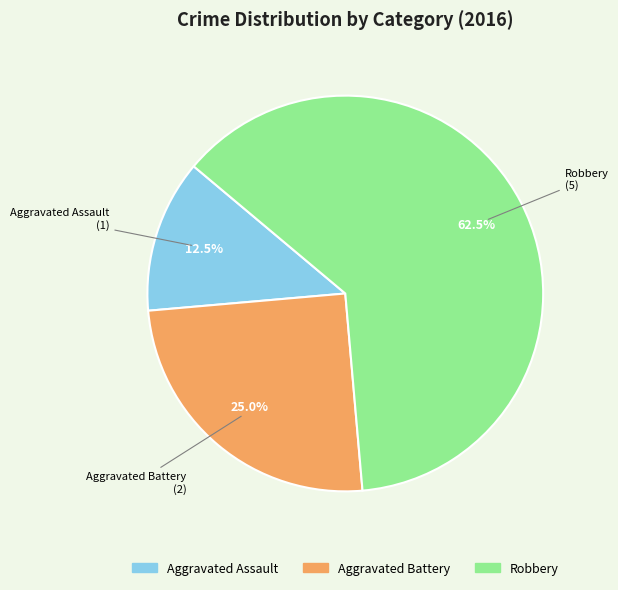

What portion of the pie excludes Aggravated Battery?

75.0%